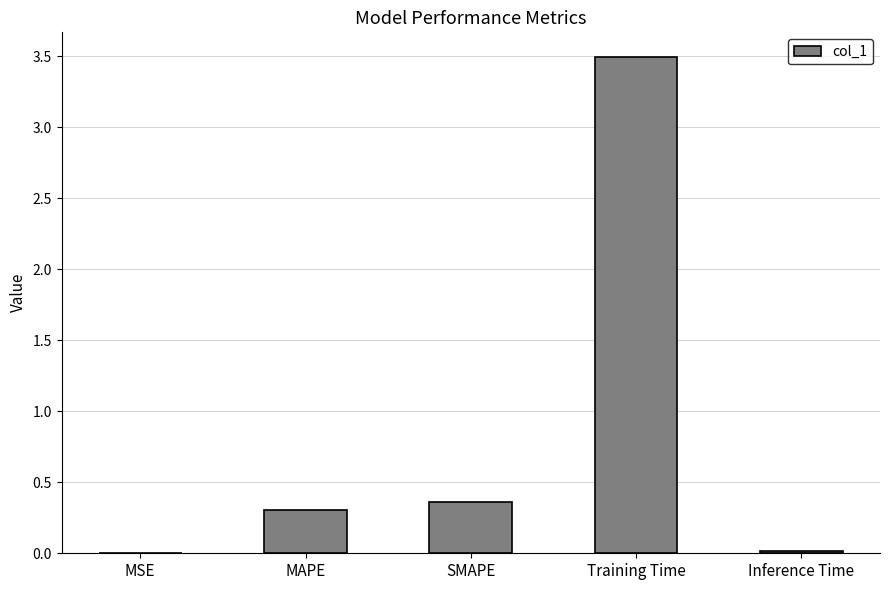

What is the sum of all values?

4.2